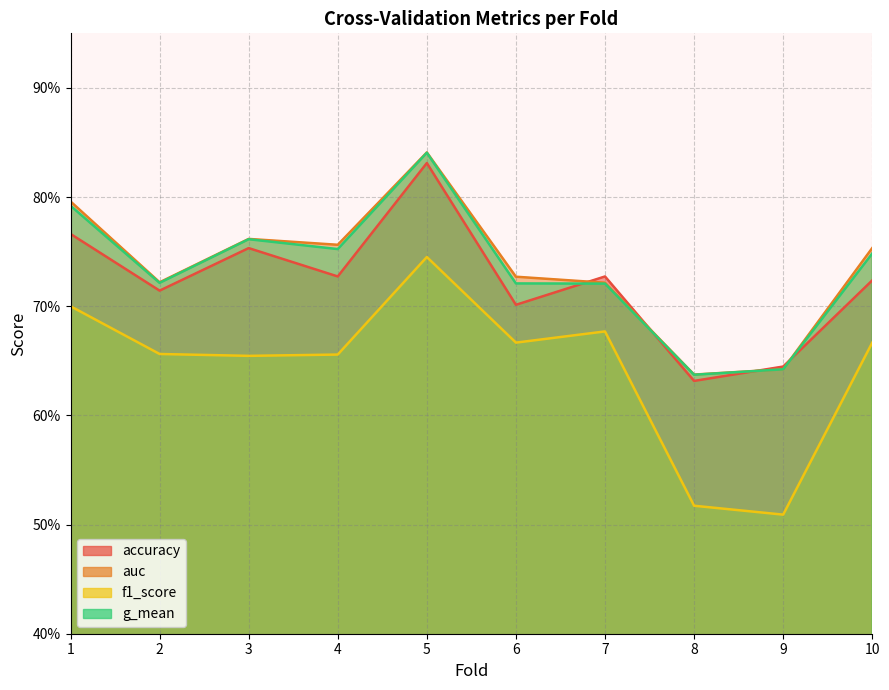

What is the average value of the f1_score series?

0.6